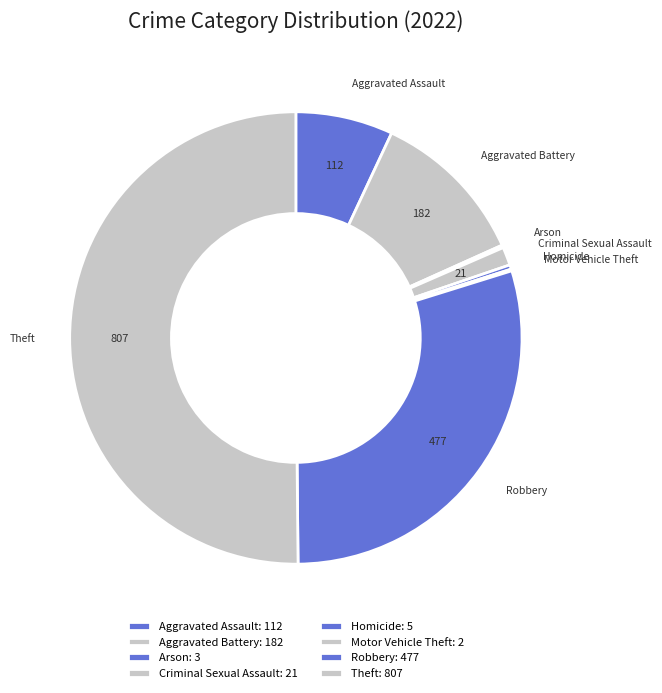

True or false: Homicide accounts for 0% of the total.

True